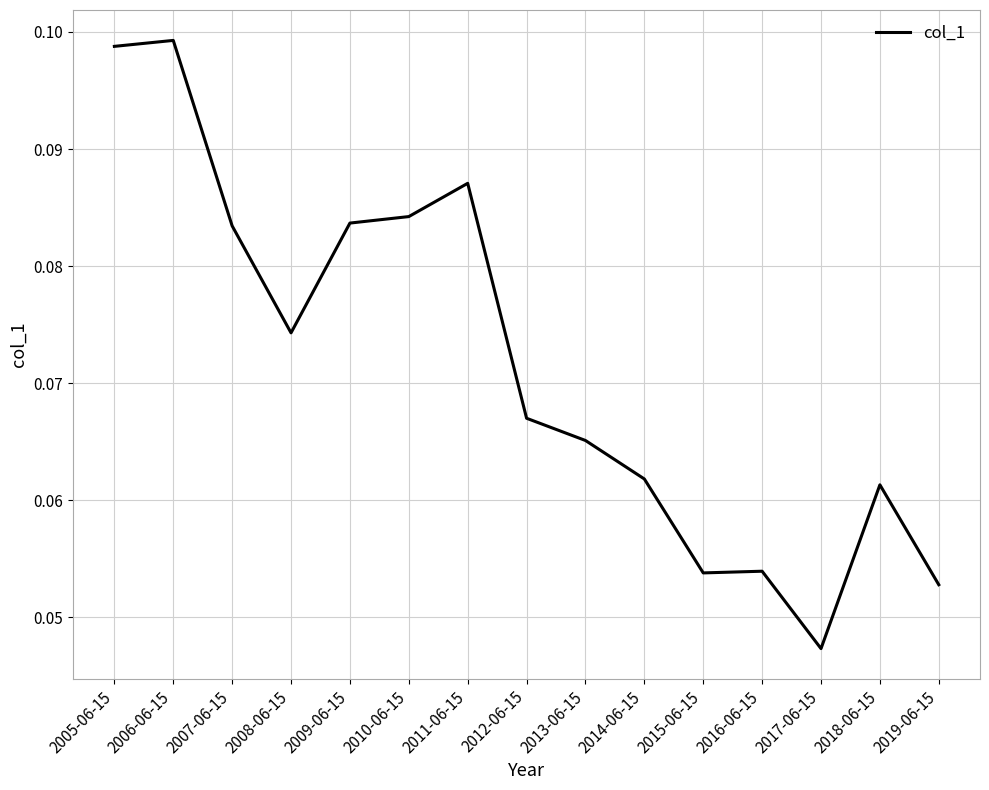

Which category has the lowest value across all series?

2017-06-15